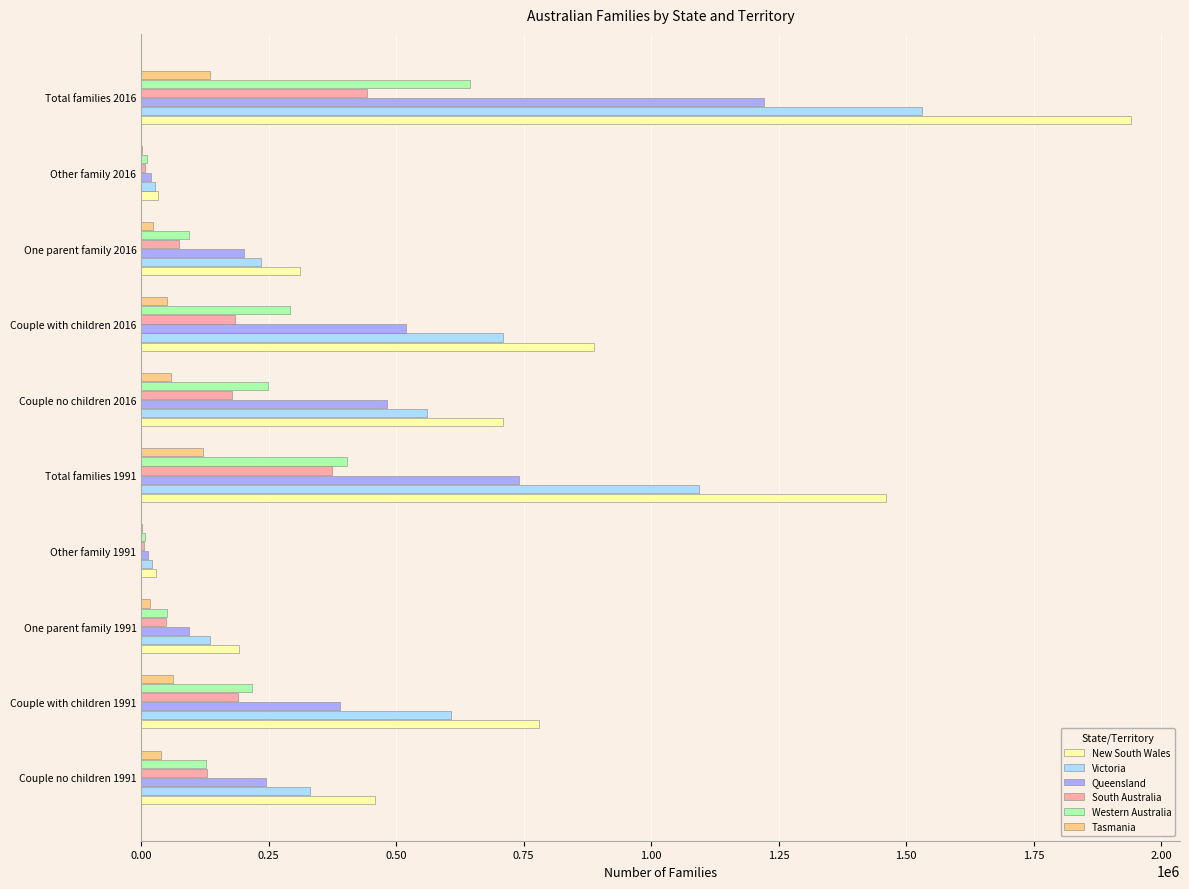

What is the sum of all Victoria values?

5251085